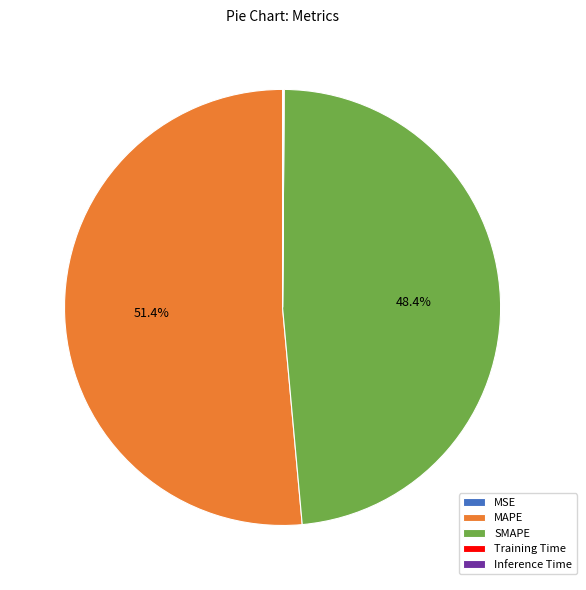

What is the largest slice in the pie chart?

MAPE